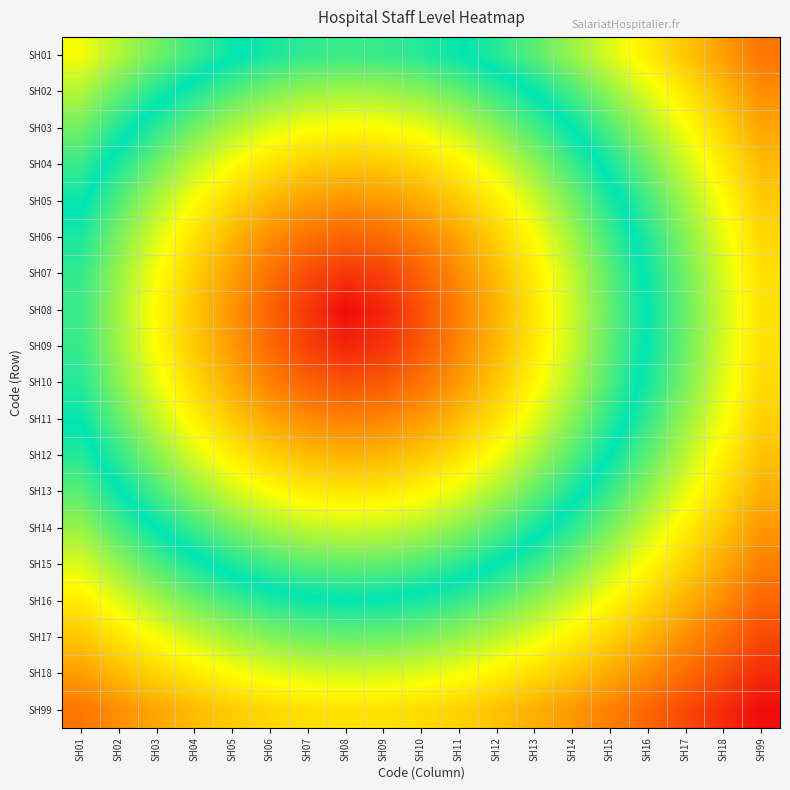

Count the number of categories in the chart.

19